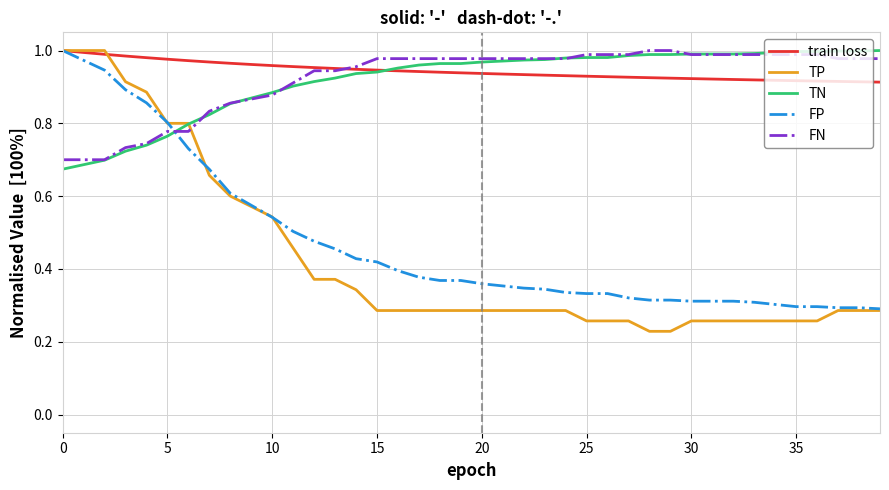

Which series has the largest range (max minus min)?

TP